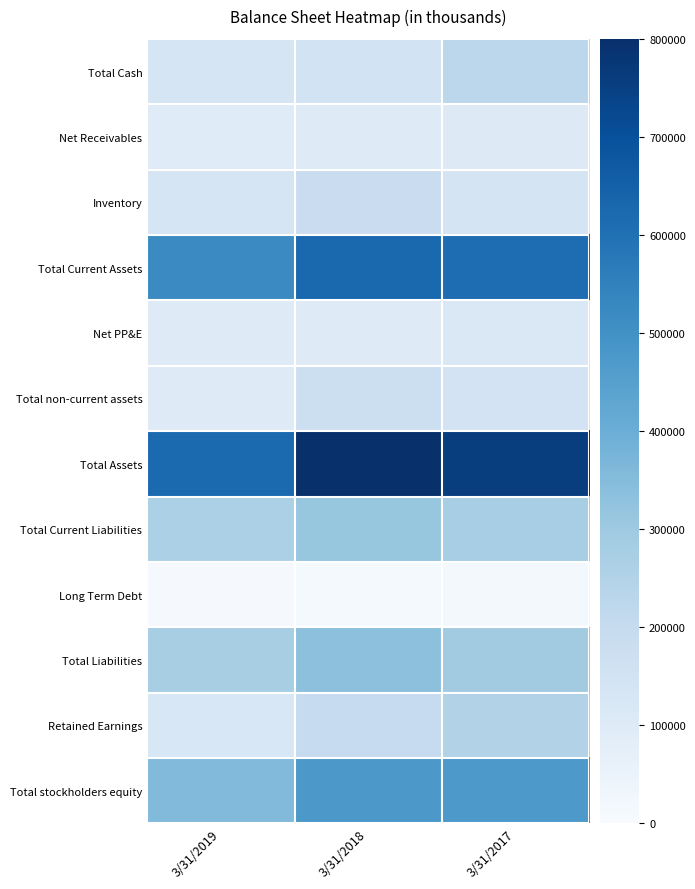

Which category has the highest value across all series?

3/31/2018